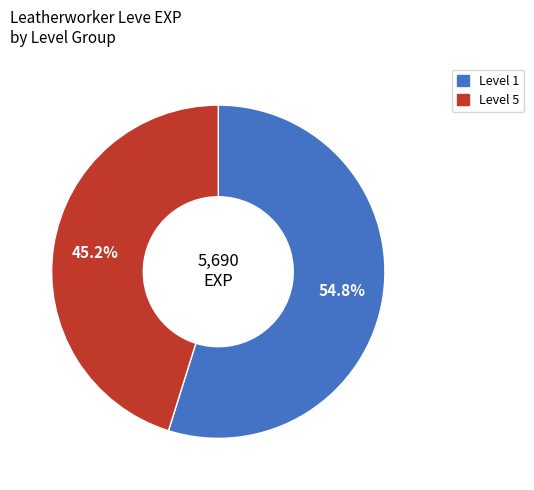

Is there a majority slice in this chart?

Yes